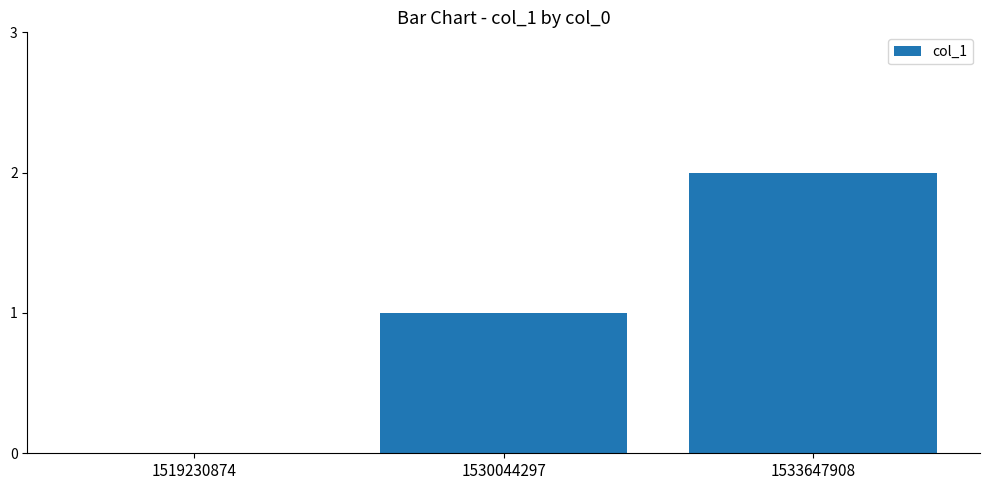

What is the sum of the values at 1530044297 and 1519230874?

1